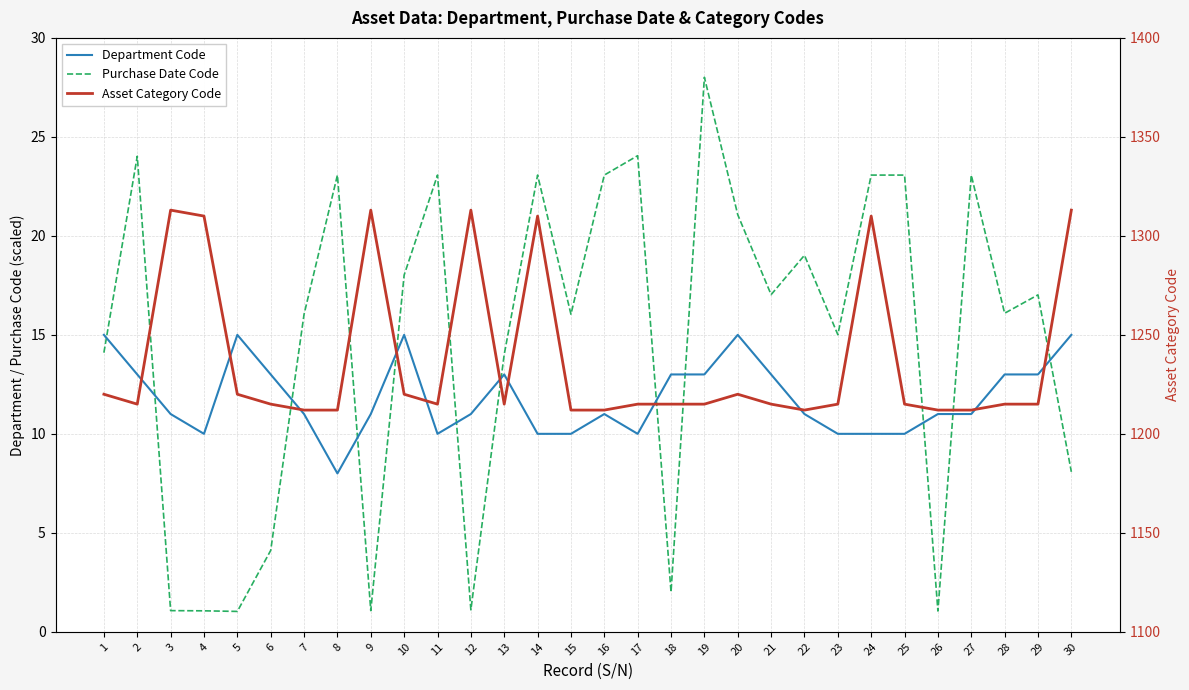

Which category has the highest value across all series?

3